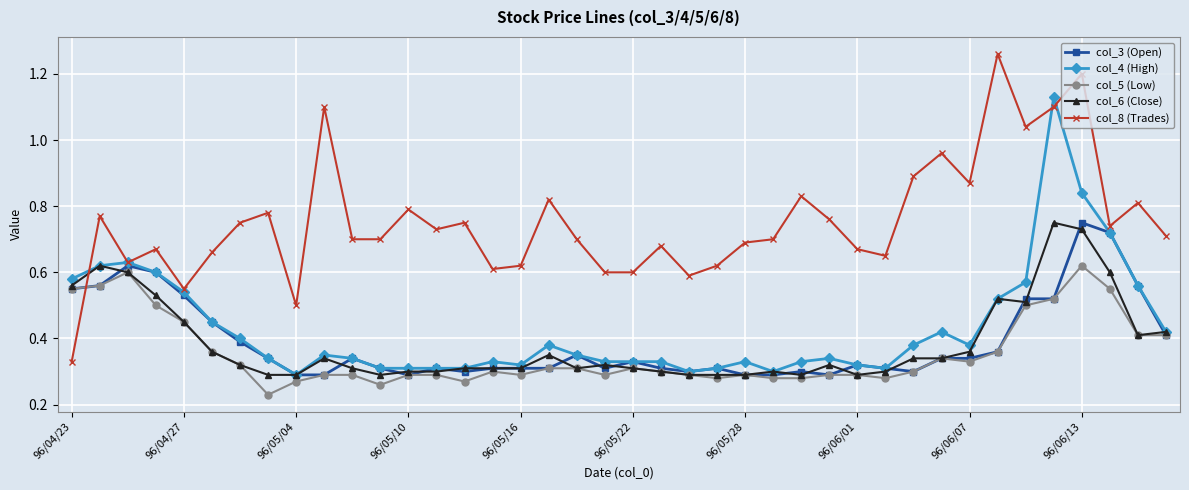

Which series has the widest spread of values?

col_8 (Trades)